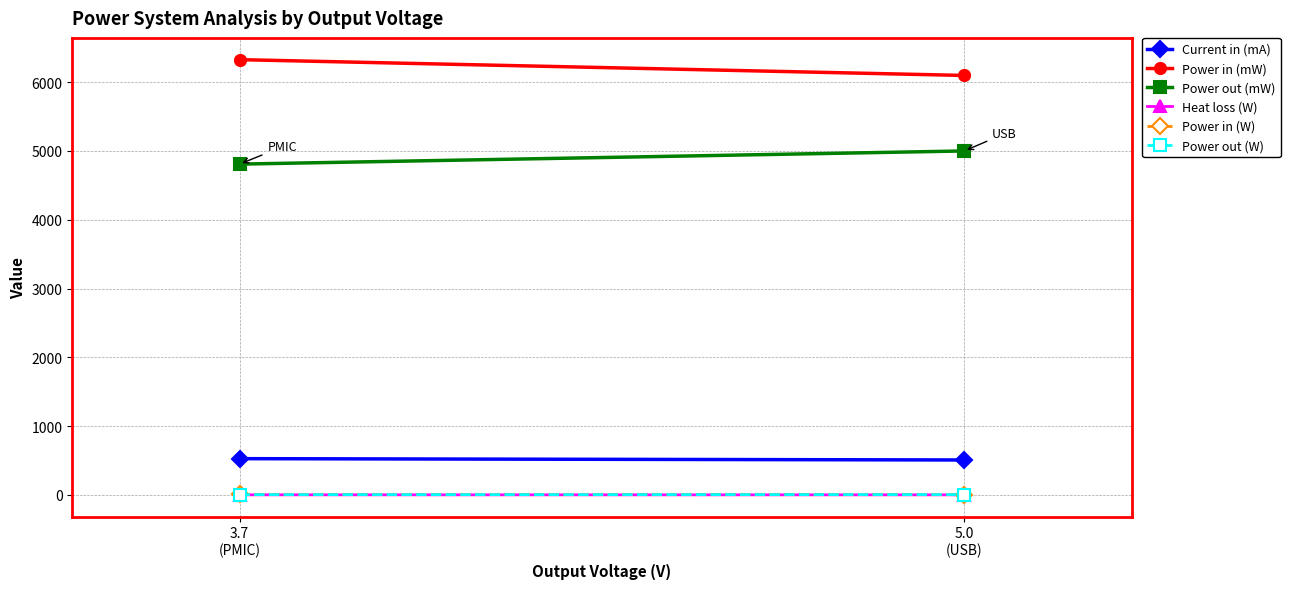

At which category is the sum across all series the highest?

3.7
(PMIC)